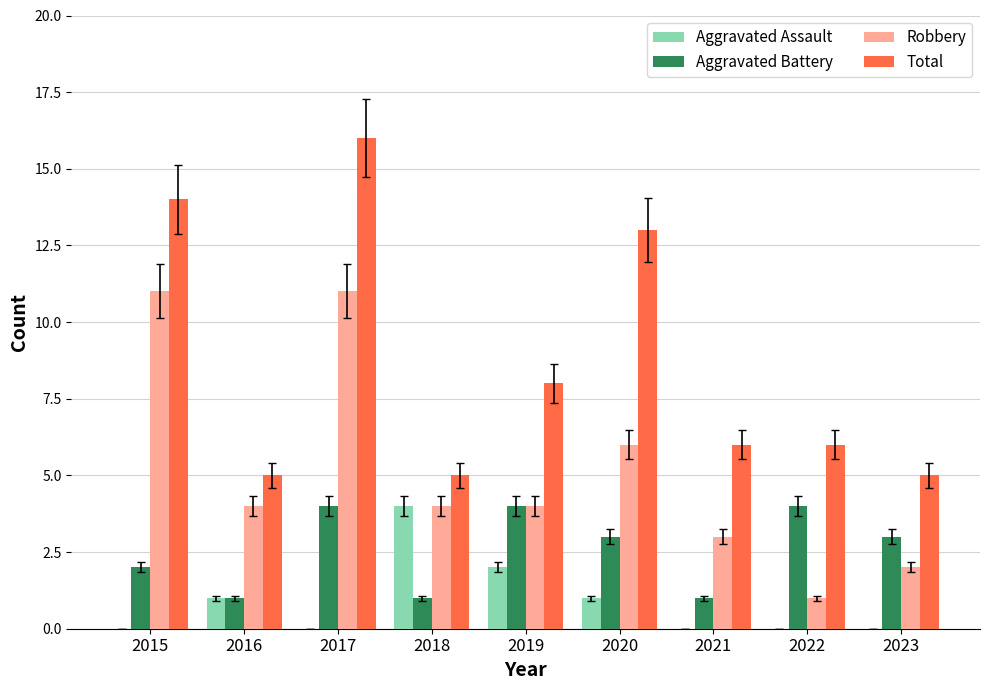

Between 2018 and 2023, which series saw the biggest shift?

Aggravated Assault